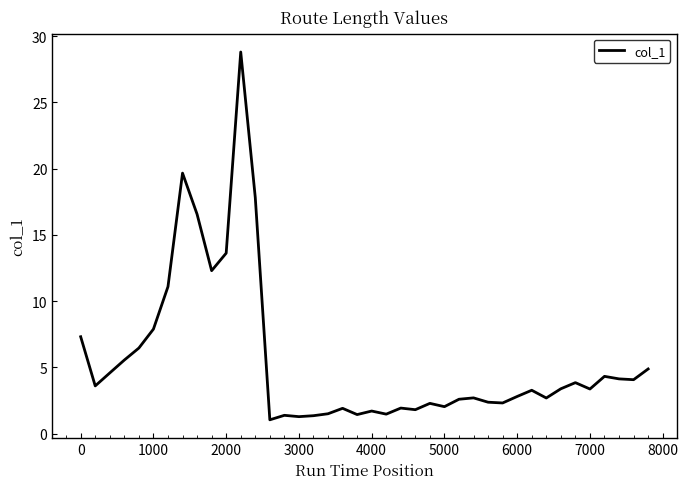

Does the chart have visible grid lines?

No